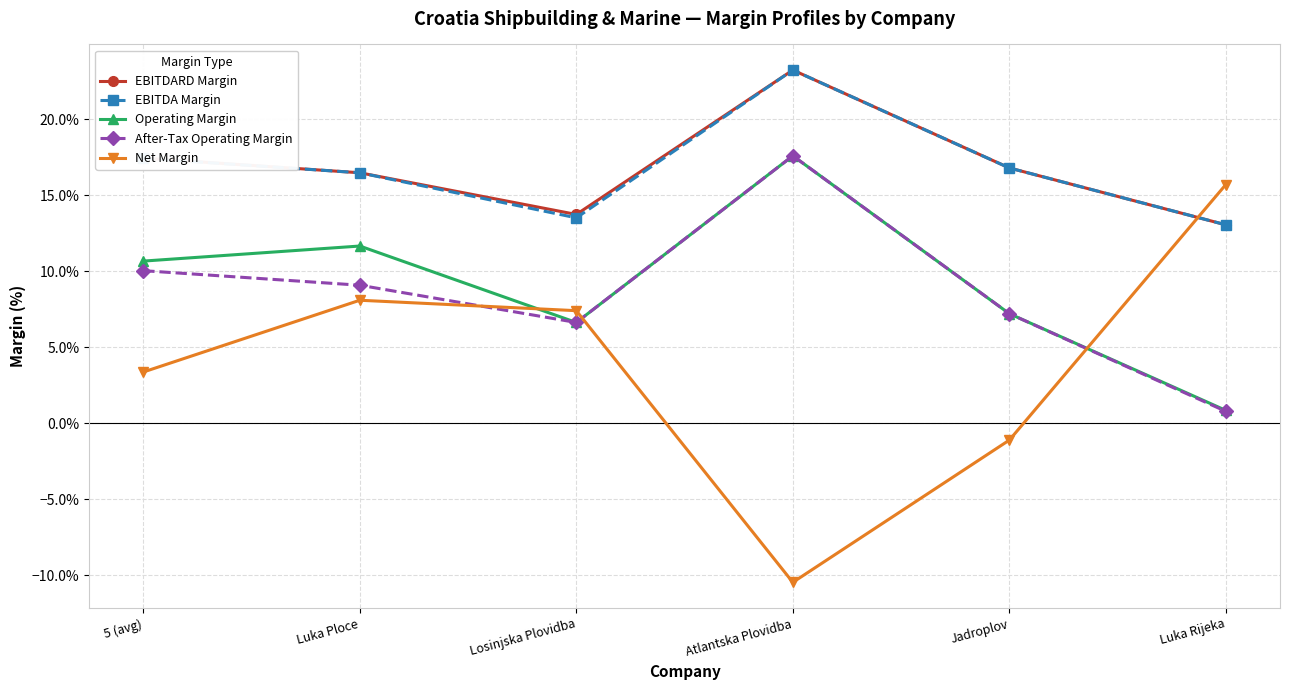

What is the average value of the EBITDA Margin series?

0.2